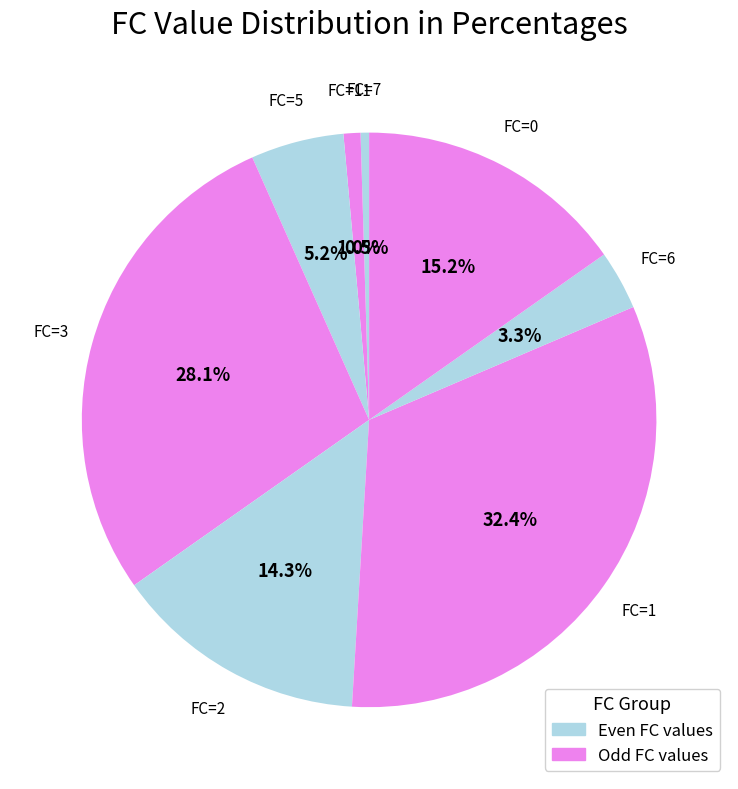

Which category has the biggest portion of the pie?

FC=1